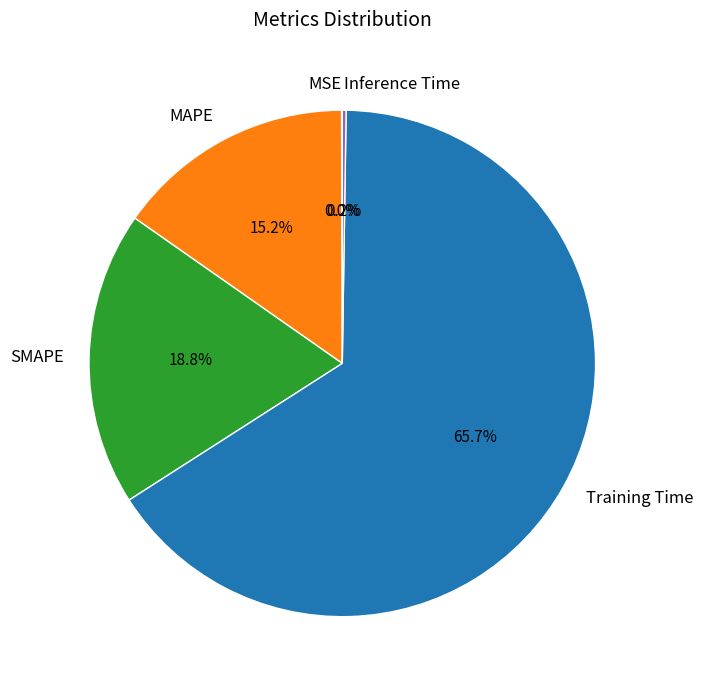

Between SMAPE and Training Time, which is larger?

Training Time